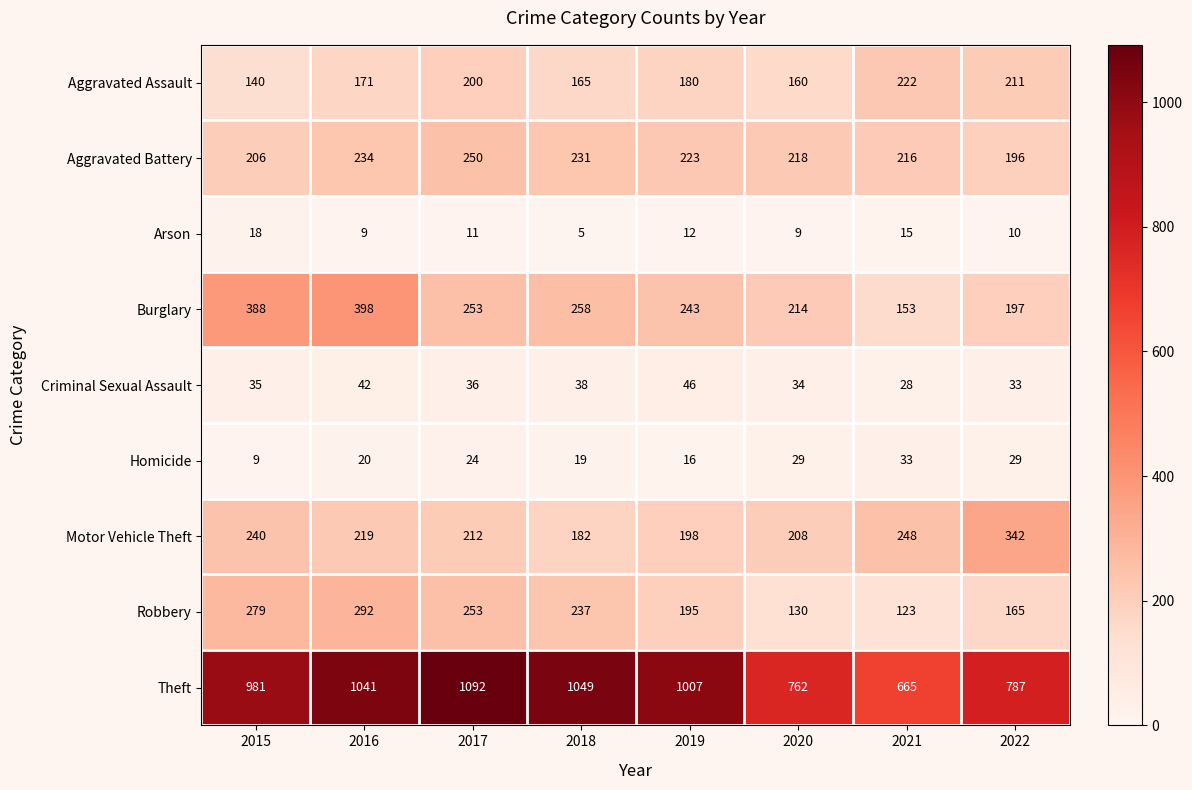

What is the sum of the Aggravated Battery values at 2018 and 2021?

447